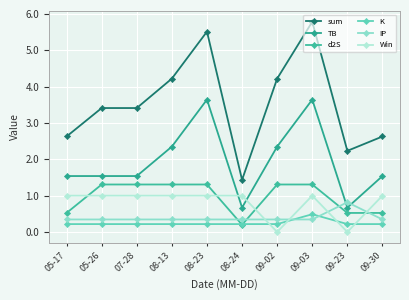

What is the total value across all series at 09-23?

4.5